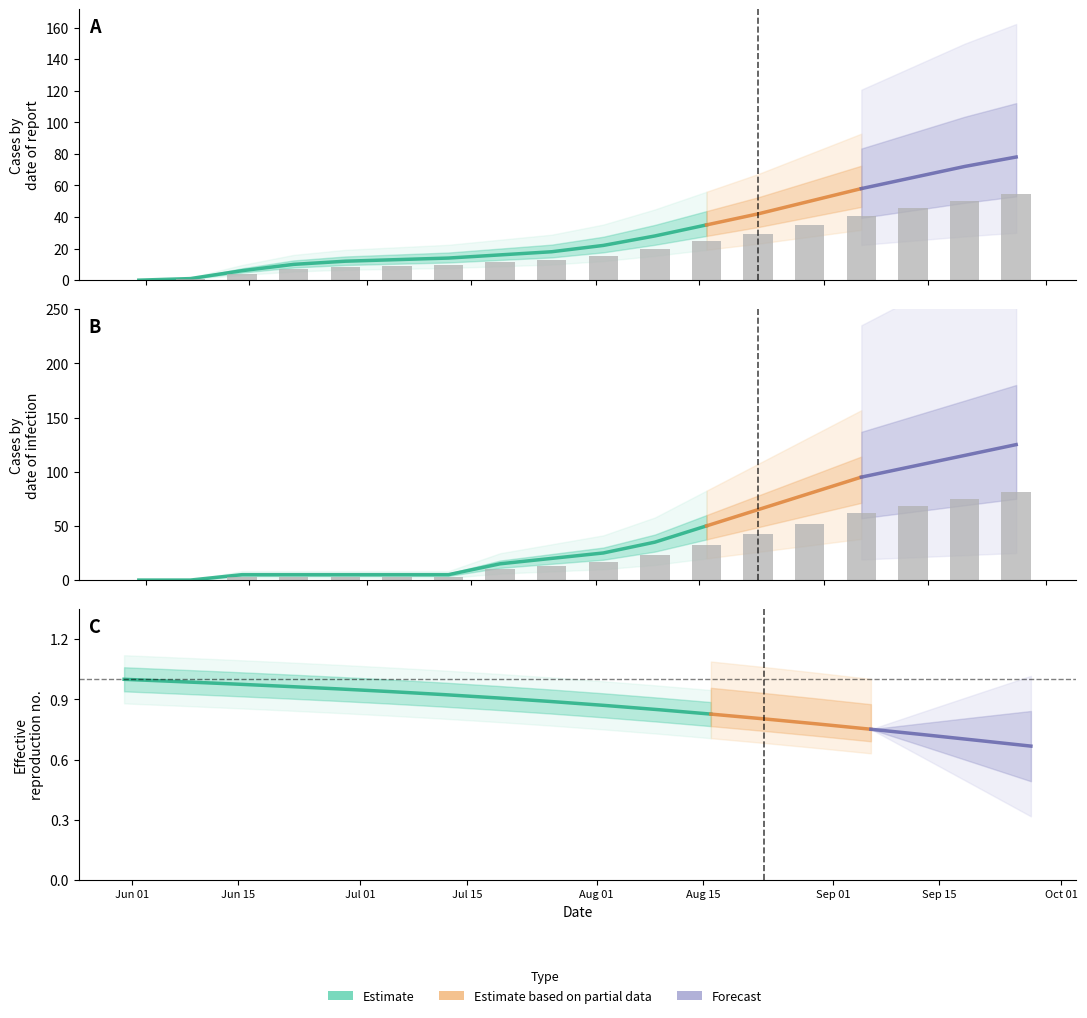

Does the chart contain stacked bars?

No